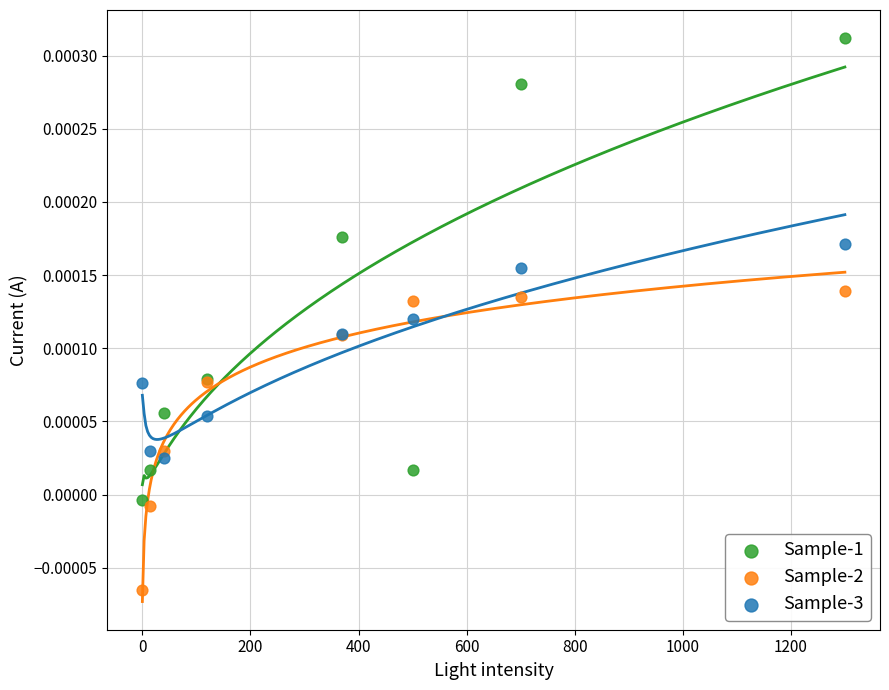

Which series reaches the maximum Y coordinate?

Sample-1